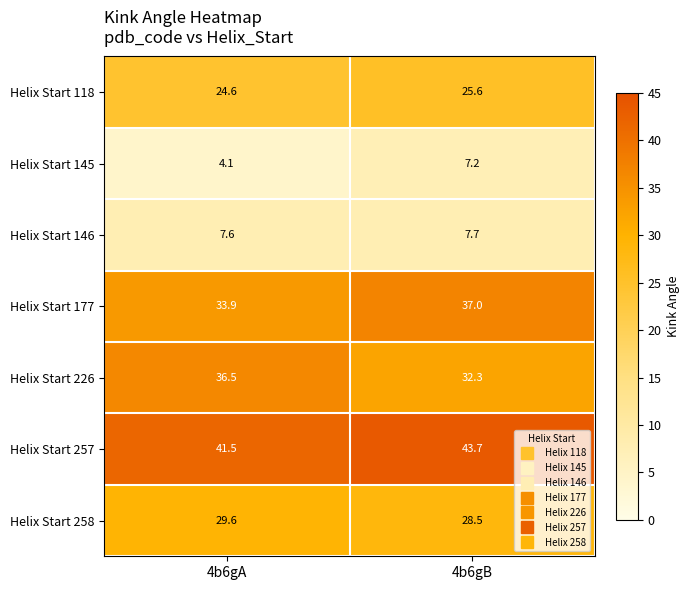

What is the average value of the Helix Start 145 series?

5.7